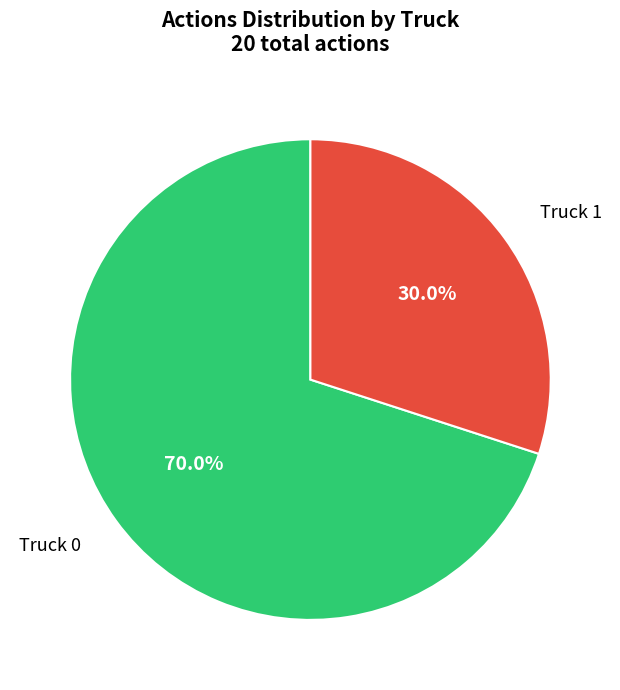

How many slices are in this pie chart?

2